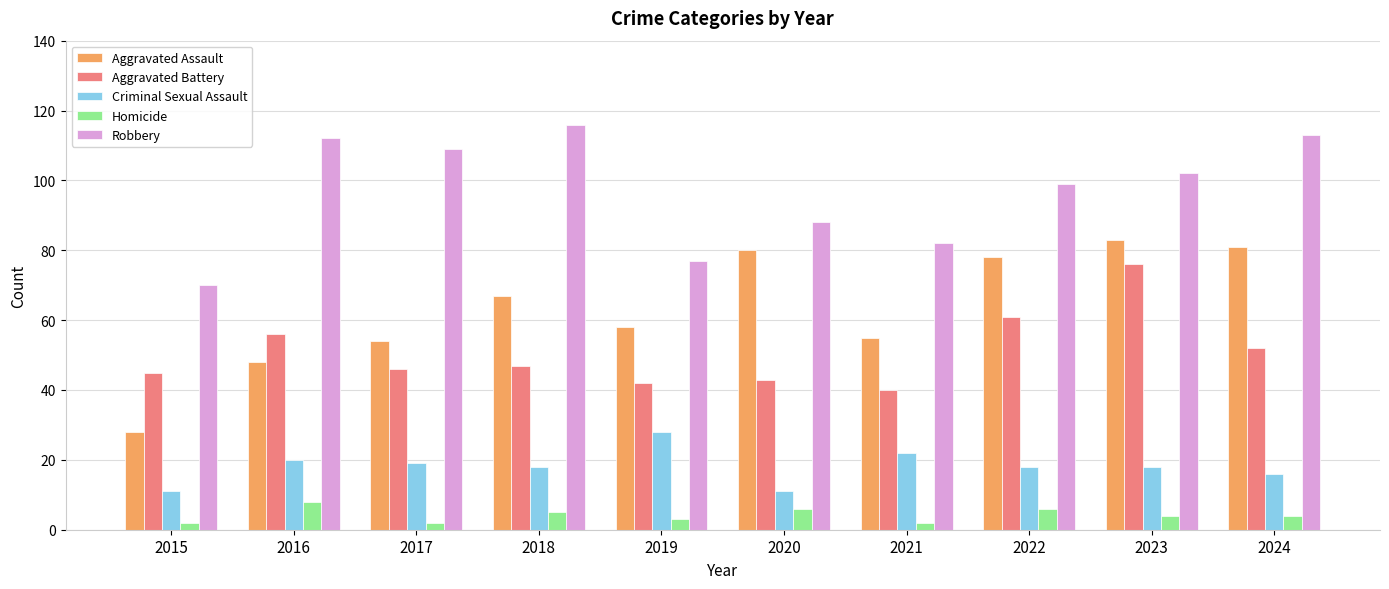

The Criminal Sexual Assault series shows 29 at 2022. True or false?

False